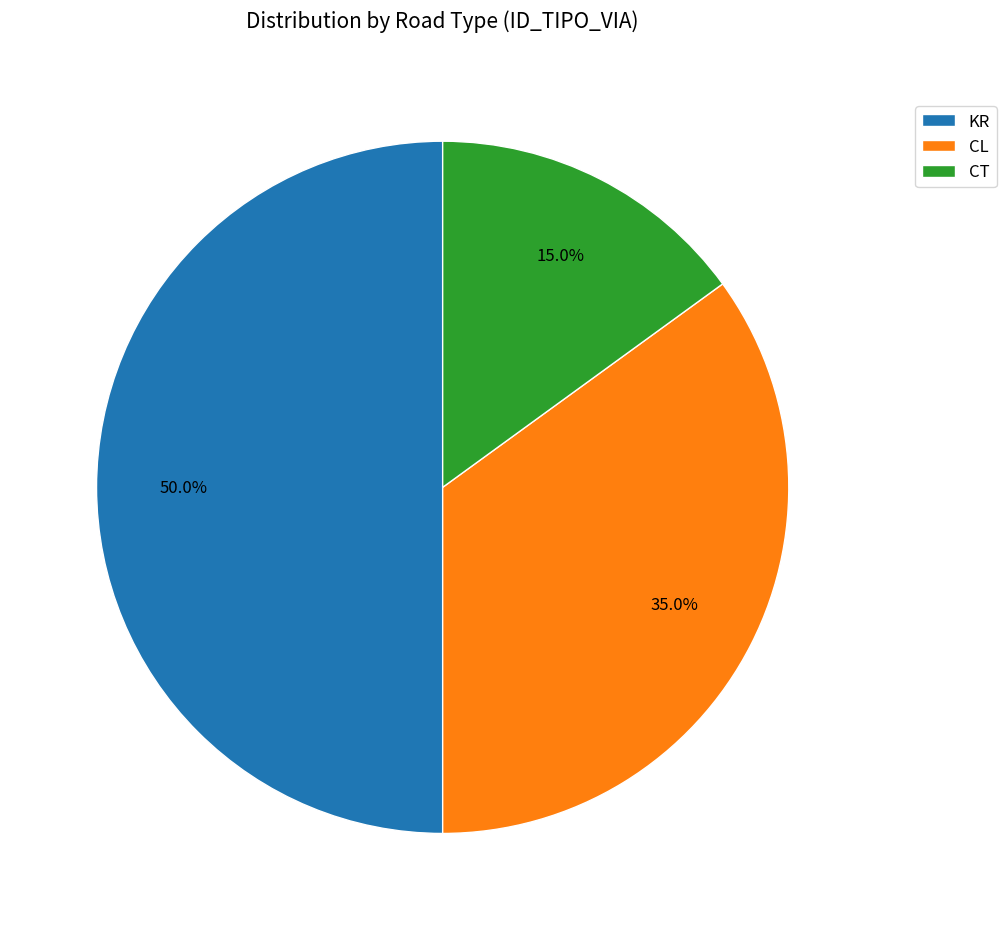

To the nearest percent, what is the combined percentage of CT and CL?

50%